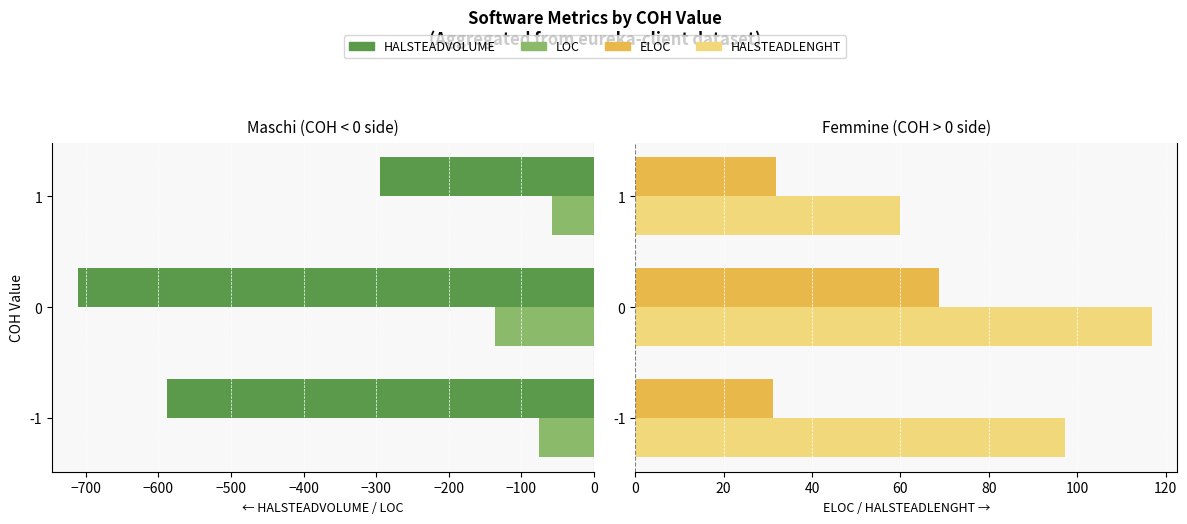

What is the value of the LOC bar at the 3rd from the left?

-58.0